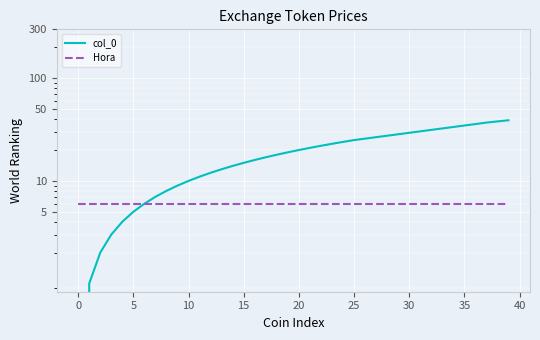

True or false: Hora and col_0 cross at least once.

False